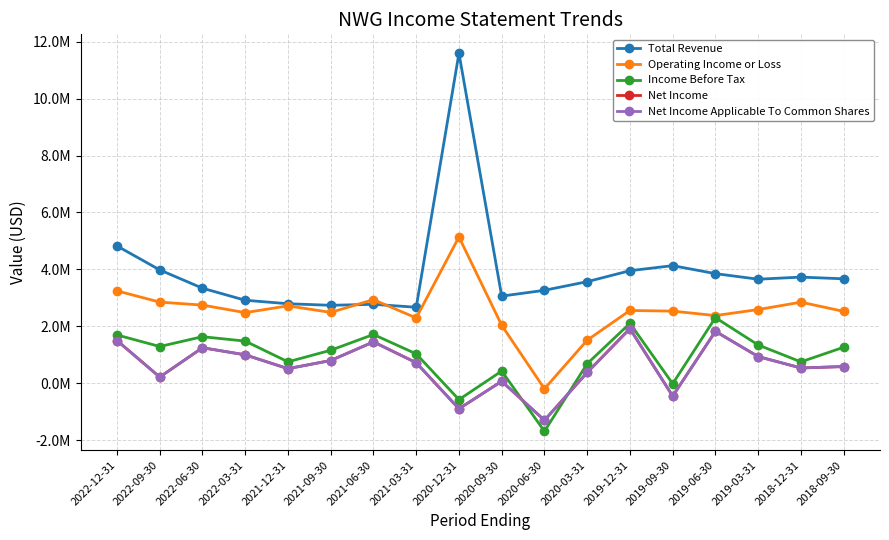

Is this an area chart (filled region under the line)?

No